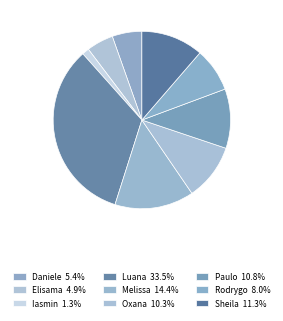

What is the largest slice in the pie chart?

Luana Cristine Sa dos Santos